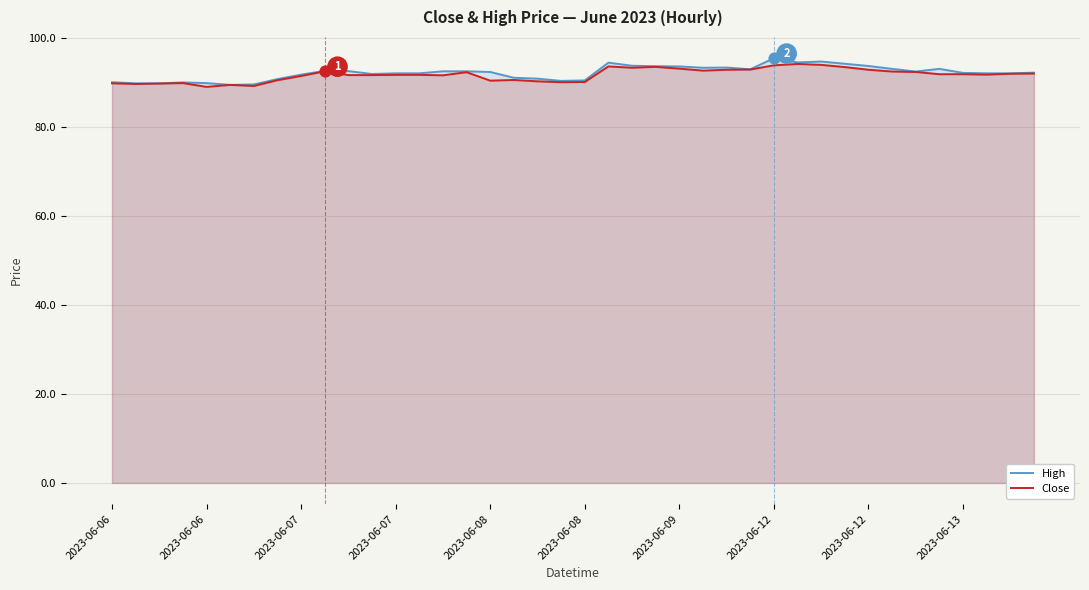

Which series has the largest total across all categories?

High